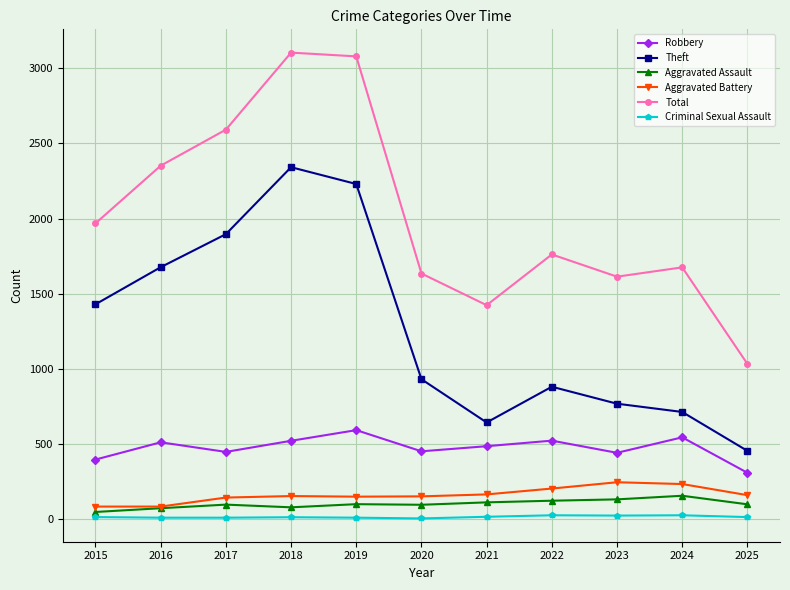

True or false: Aggravated Battery and Total cross at least once.

False